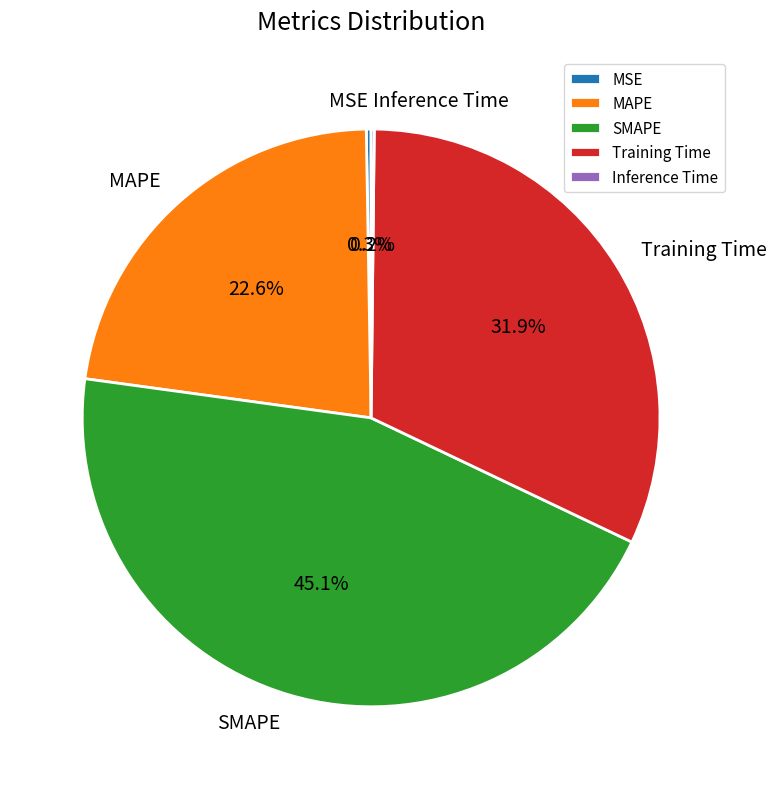

To the nearest percent, what percentage of the pie is SMAPE?

45%